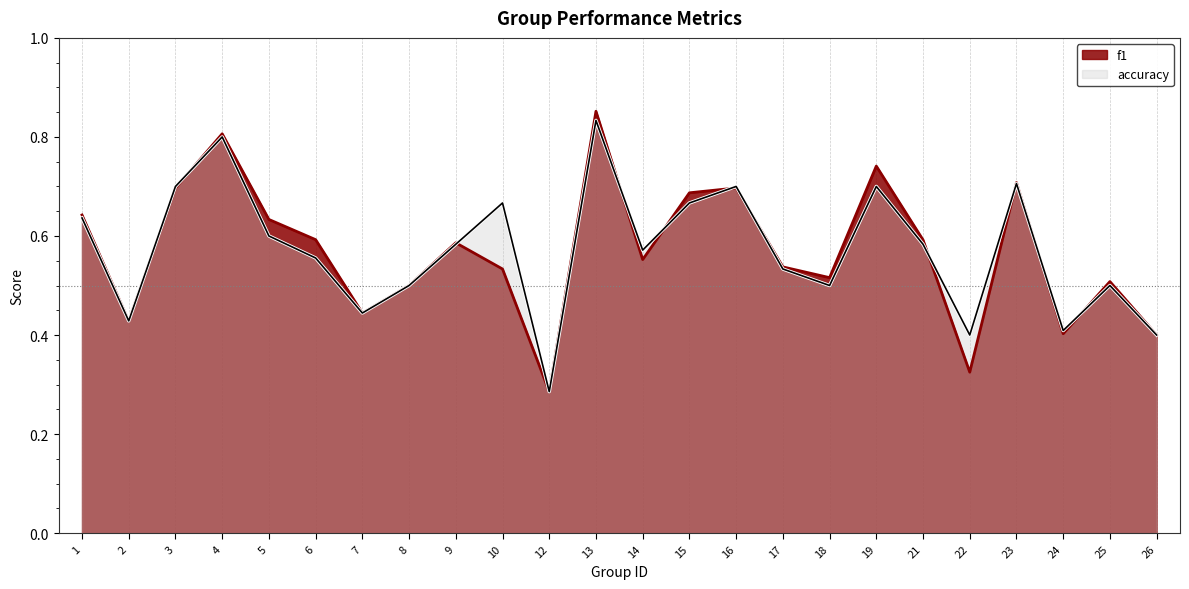

What is the sum of all f1 values?

13.7